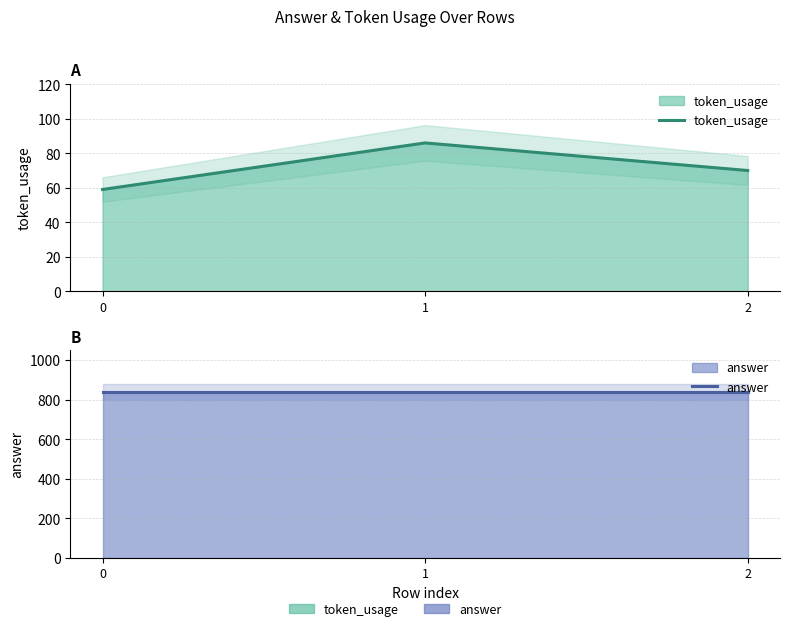

Reading left to right, list all the values displayed in this chart.

token_usage: 0=59	1=86	2=70
answer: 0=840	1=840	2=840